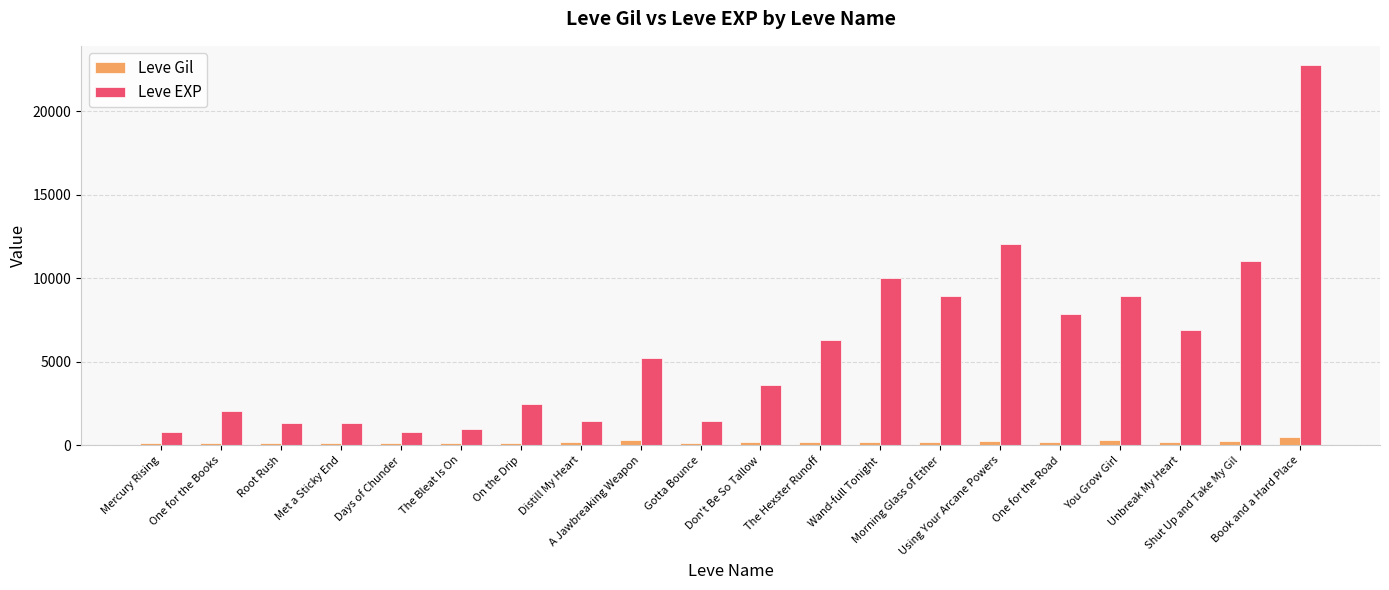

What is the total value across all series at A Jawbreaking Weapon?

5513